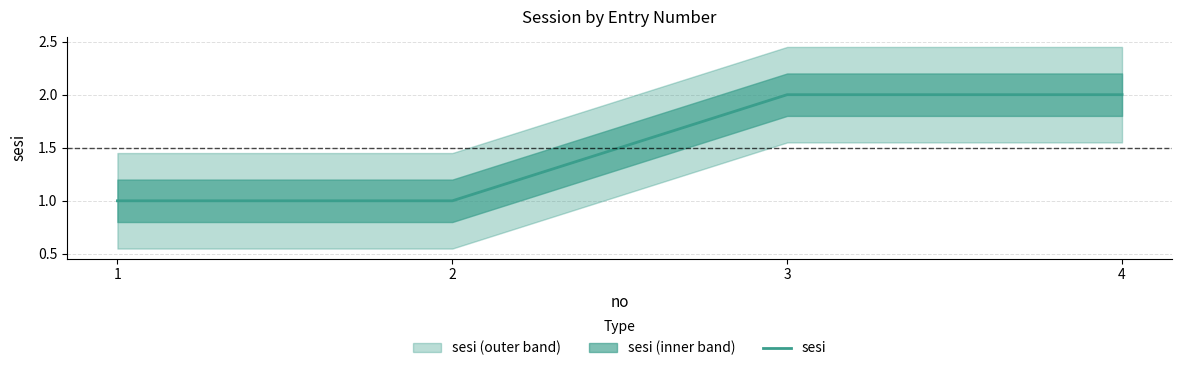

Is it true that the value at 2 is 1?

True